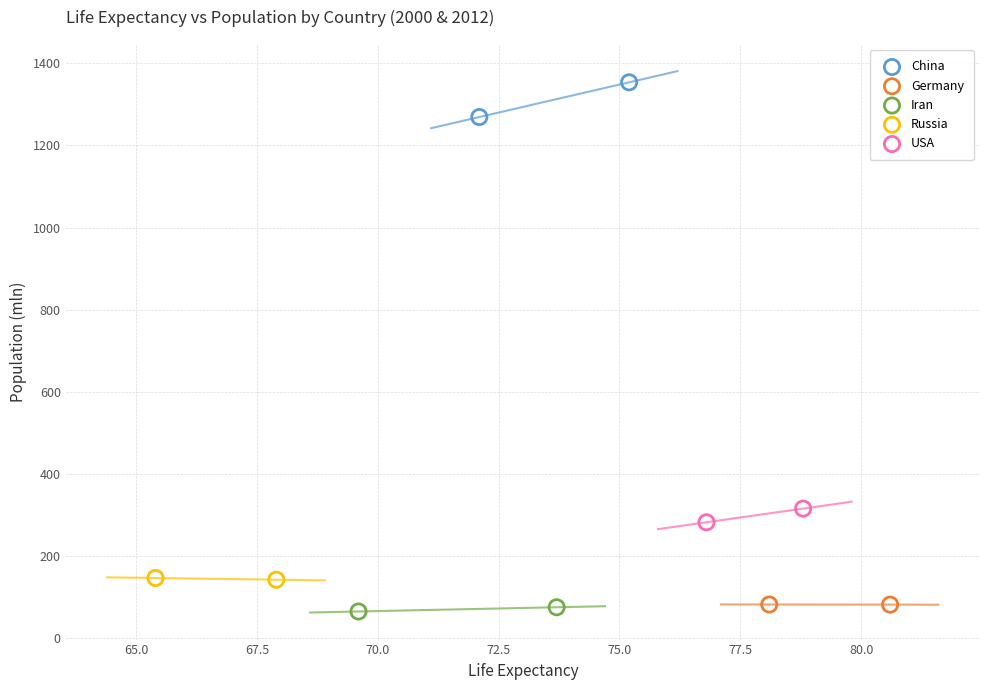

What are all the series names shown in the legend?

China, Germany, Iran, Russia, USA